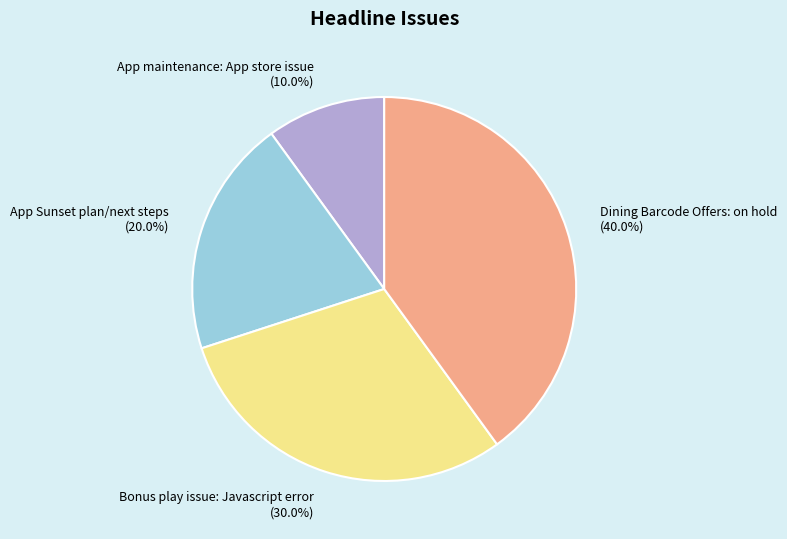

Which has a higher value, Bonus play issue: Javascript error or App Sunset plan/next steps?

Bonus play issue: Javascript error